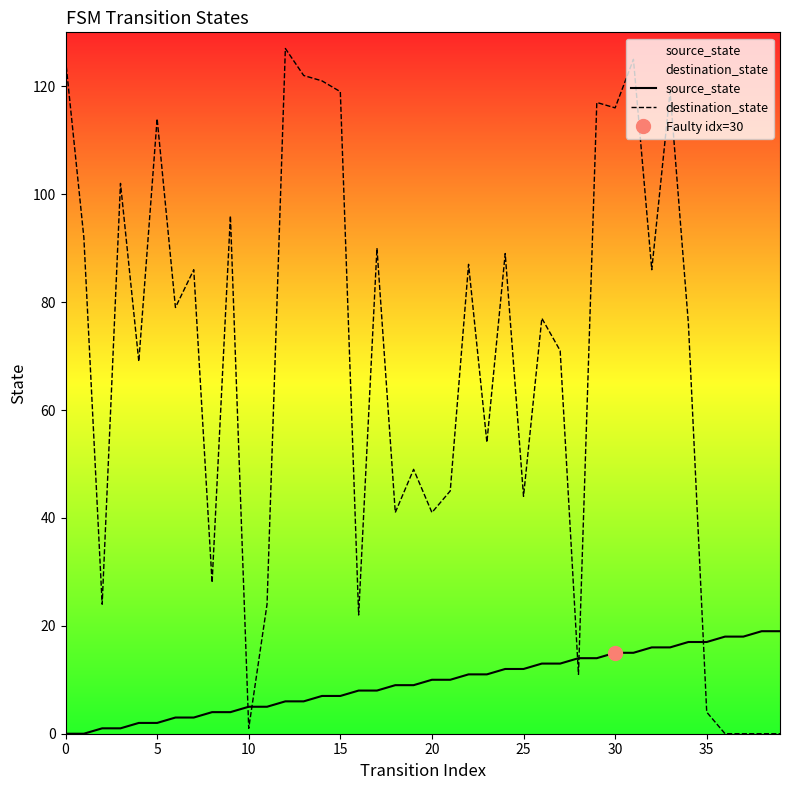

Which has a higher value, 17 or 11?

17